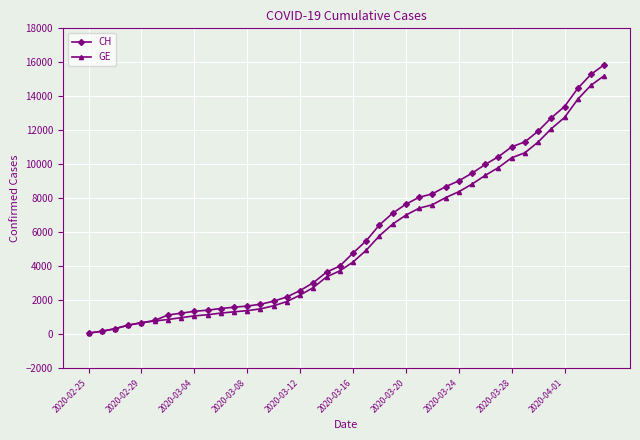

Count the number of categories in the chart.

40